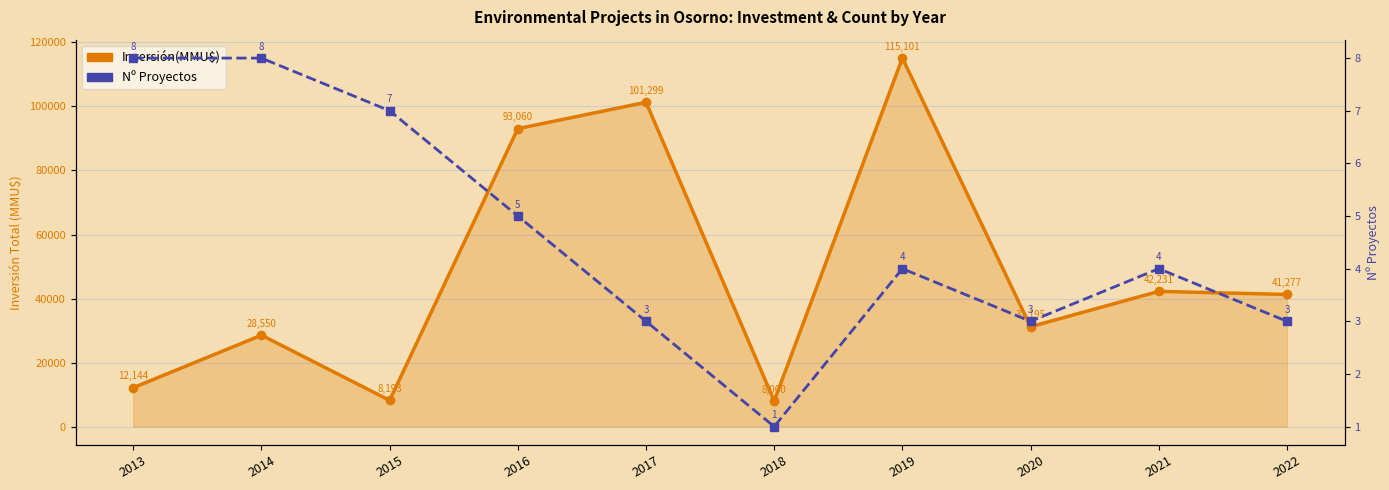

In Nº Proyectos, how many points are lower than both neighbors (excluding endpoints)?

2